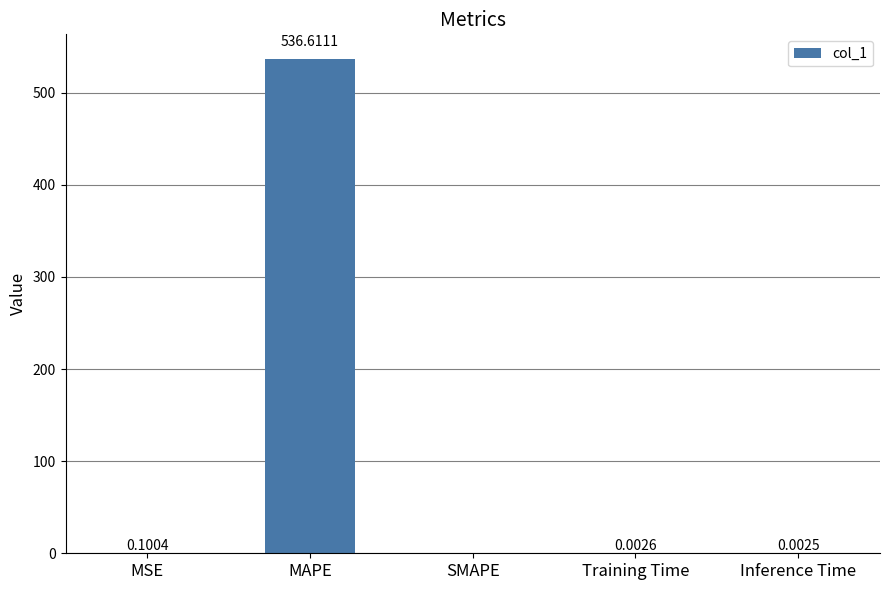

What is the change in value from MAPE to SMAPE?

-536.6